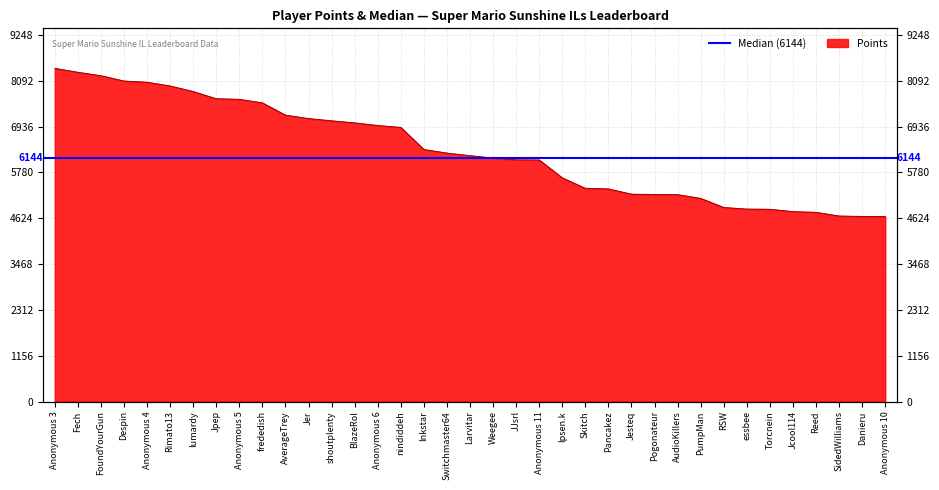

What is the label of the 14th point from the right?

Skitch